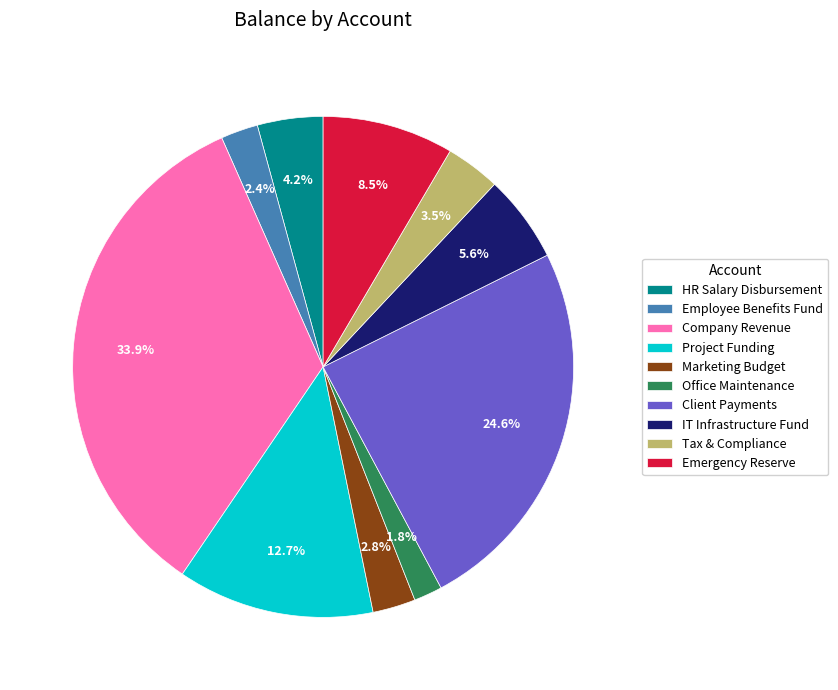

Which slice is the smallest?

Office Maintenance